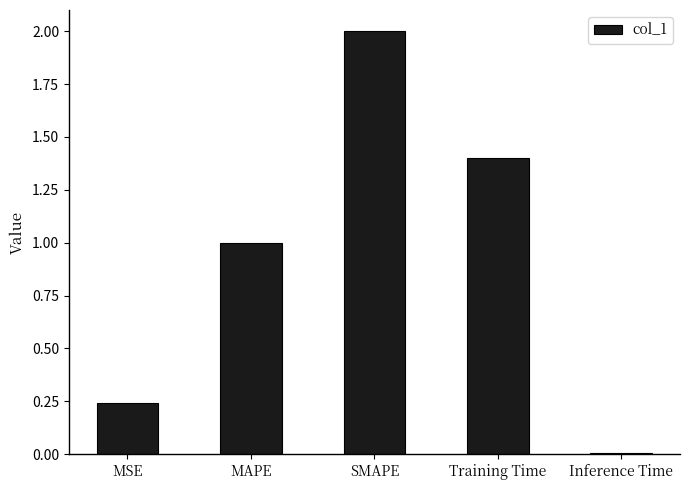

List the labels in order of value, smallest first.

Inference Time, MSE, MAPE, Training Time, SMAPE